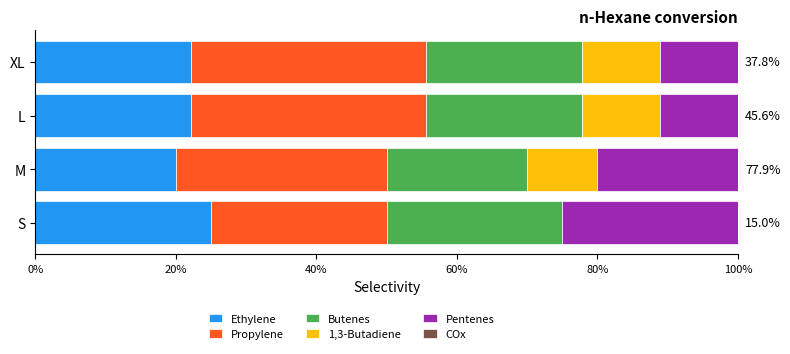

What is the total value across all series at L?

100.0